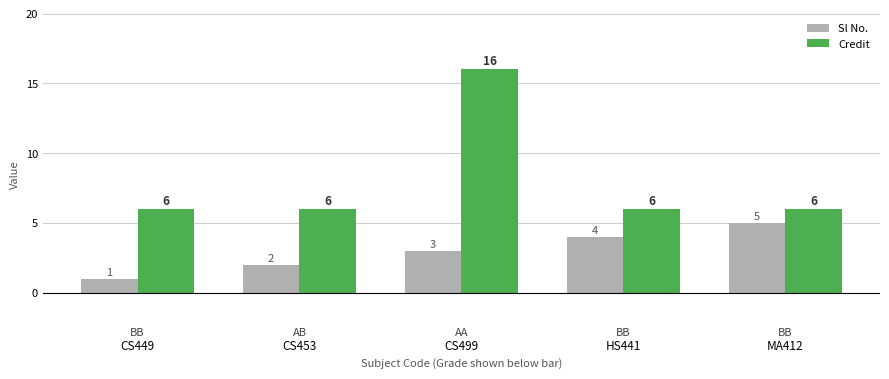

How many data points in Credit are above 6?

1